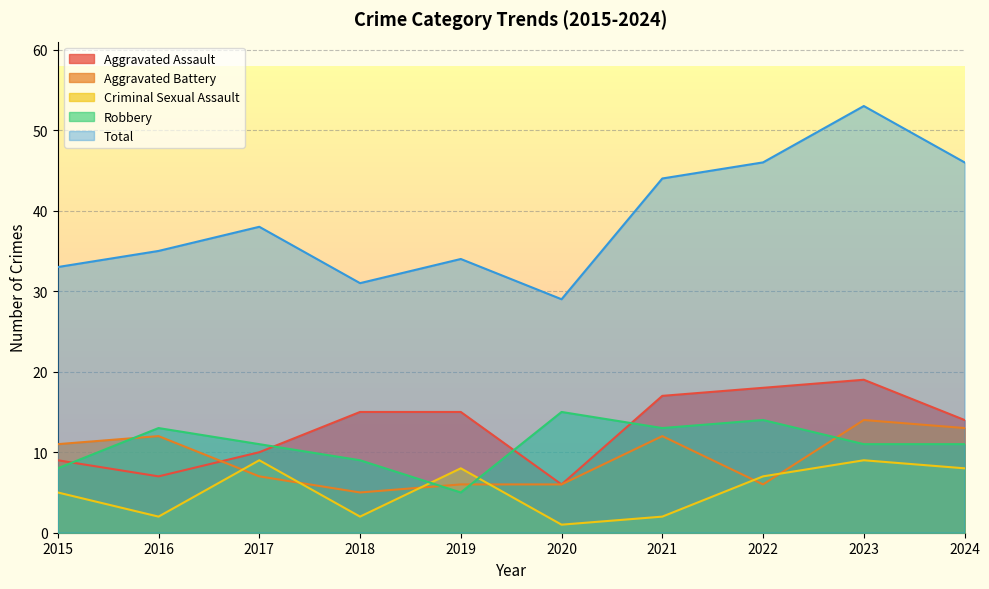

Is it true that Robbery equals 15 at 2020?

True